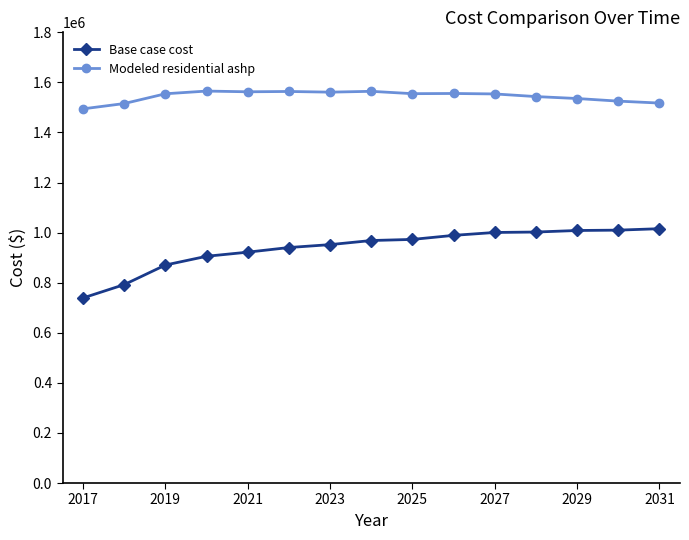

Which series has the largest range (max minus min)?

Base case cost